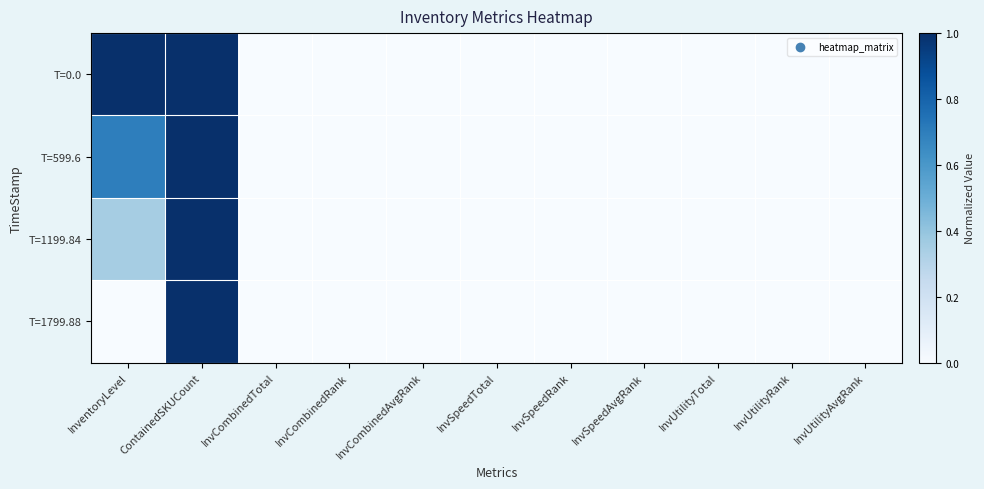

Rank the series by their average value, from highest to lowest.

T=0.0, T=599.6, T=1199.84, T=1799.88